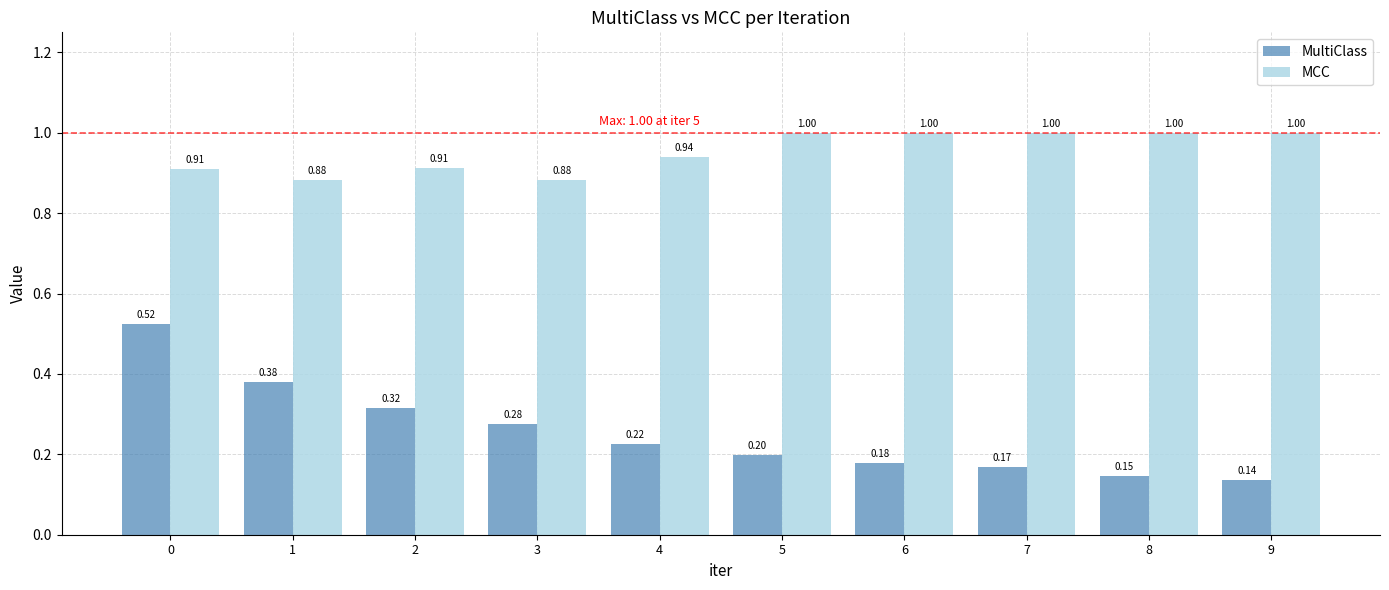

How many distinct data groups are displayed?

2